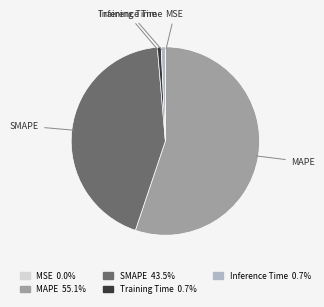

Does SMAPE account for over 50% of the chart?

No